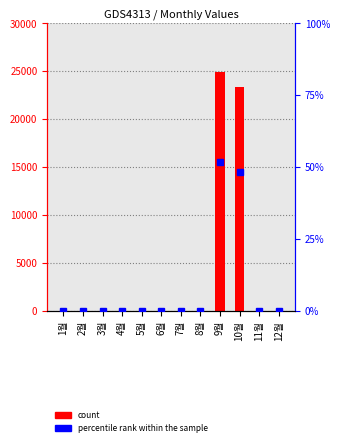

Where is the data nearest to the value 12485?

10월